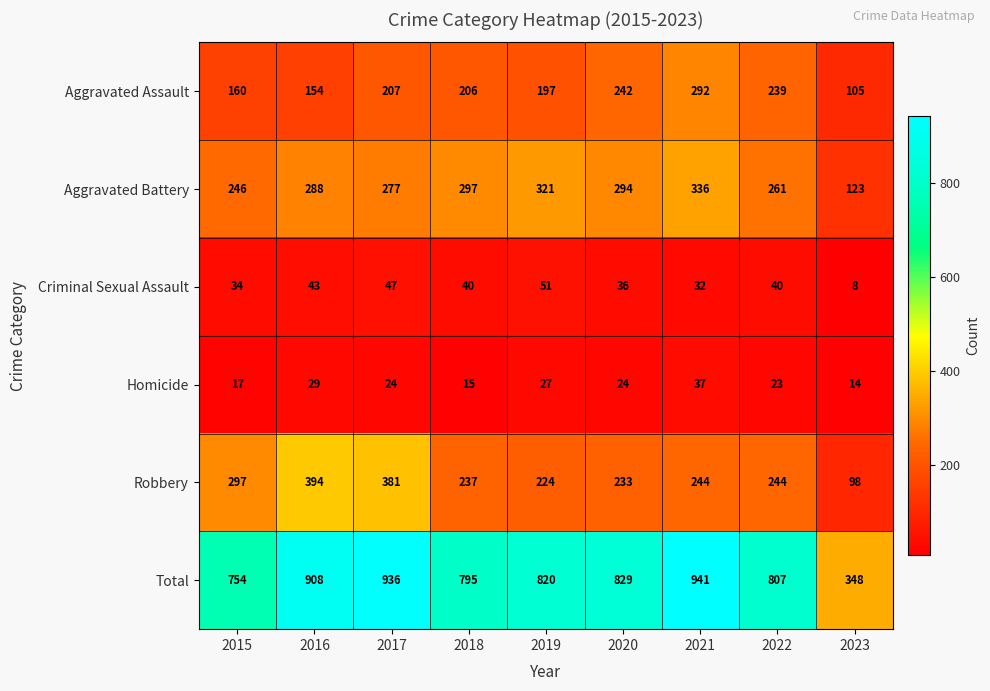

Where is Aggravated Battery nearest to the value 229?

2015